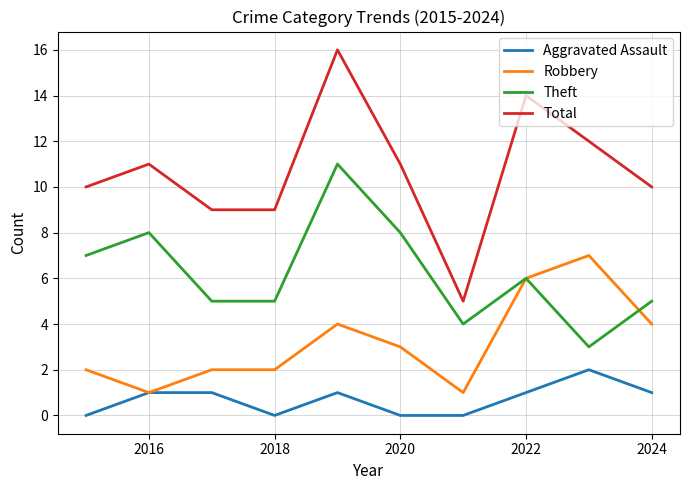

Rank the series by their maximum value, from lowest to highest.

Aggravated Assault, Robbery, Theft, Total